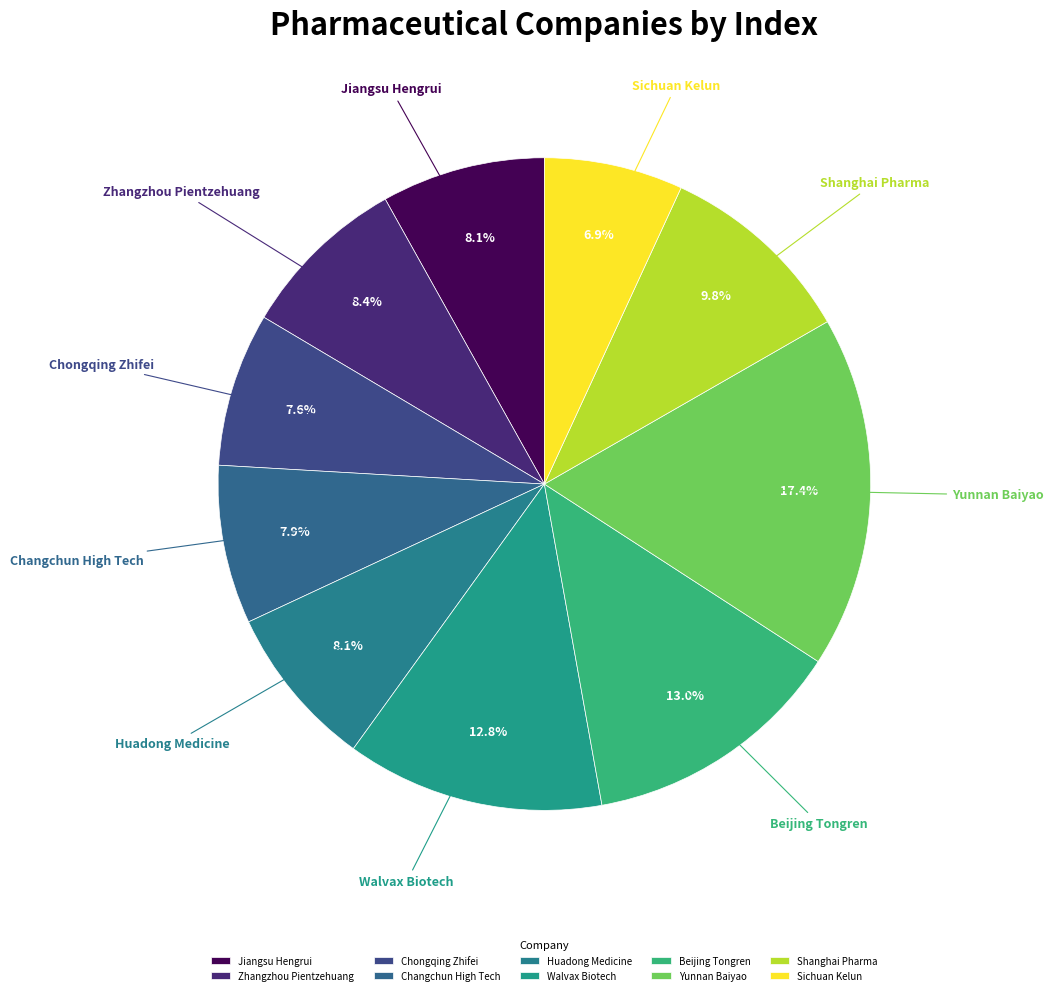

What percentage do Chongqing Zhifei and Walvax Biotech together represent?

20.4%